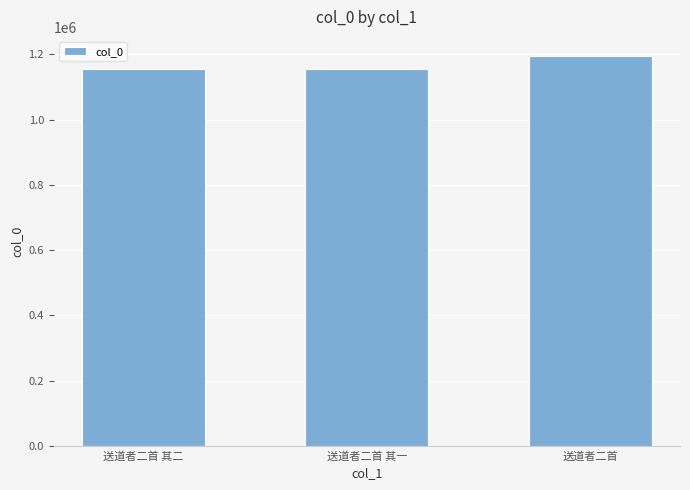

The value at 送道者二首 is 1193812. True or false?

True